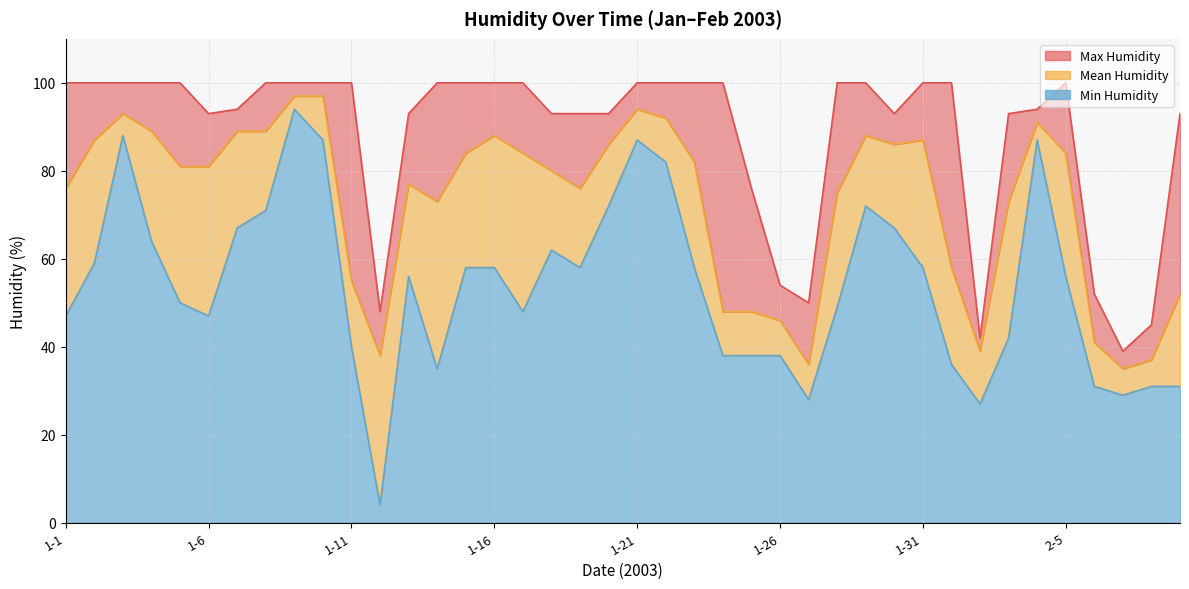

How many interior local peaks does the Mean Humidity series have?

7